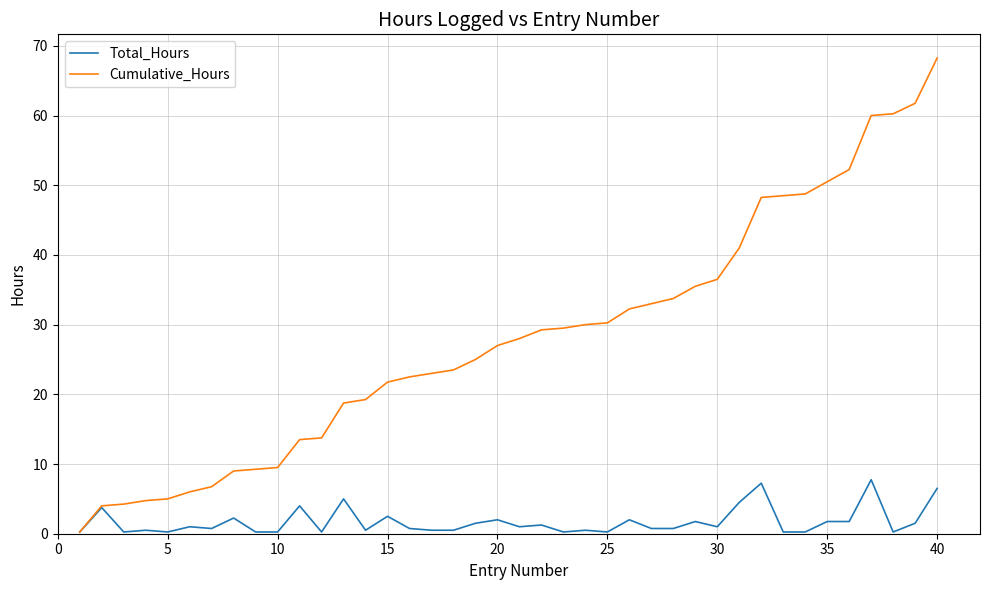

Which series has the largest range (max minus min)?

Cumulative_Hours